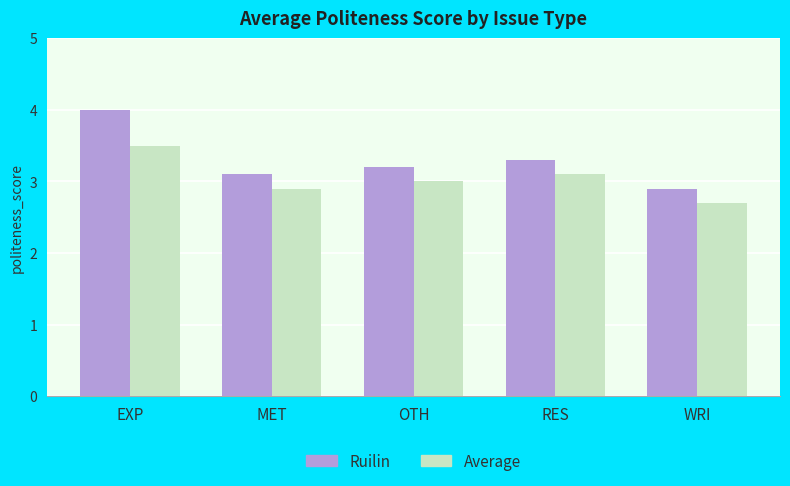

At which label does Average first exceed 3?

EXP